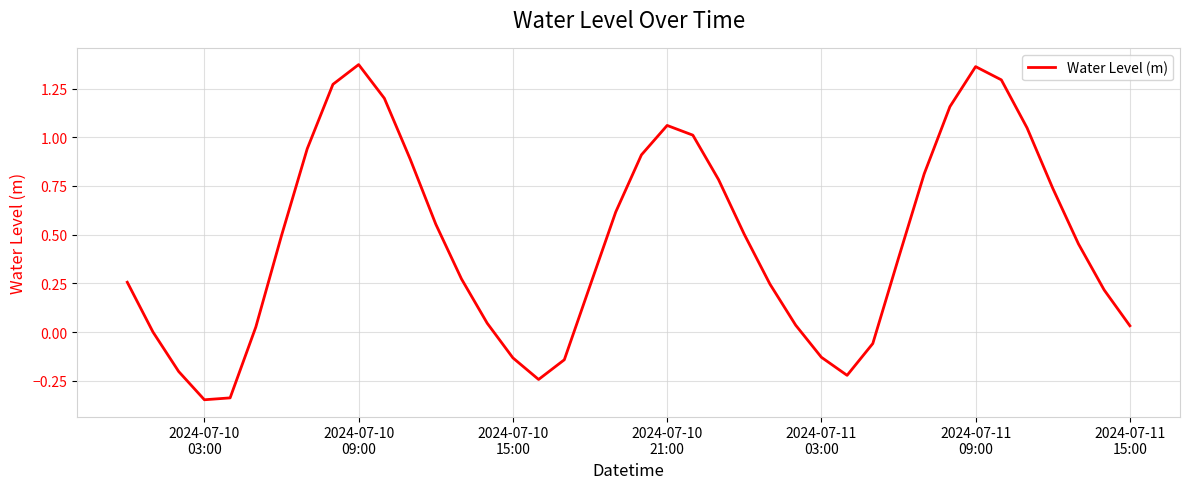

What is the difference between the maximum and minimum values?

1.7